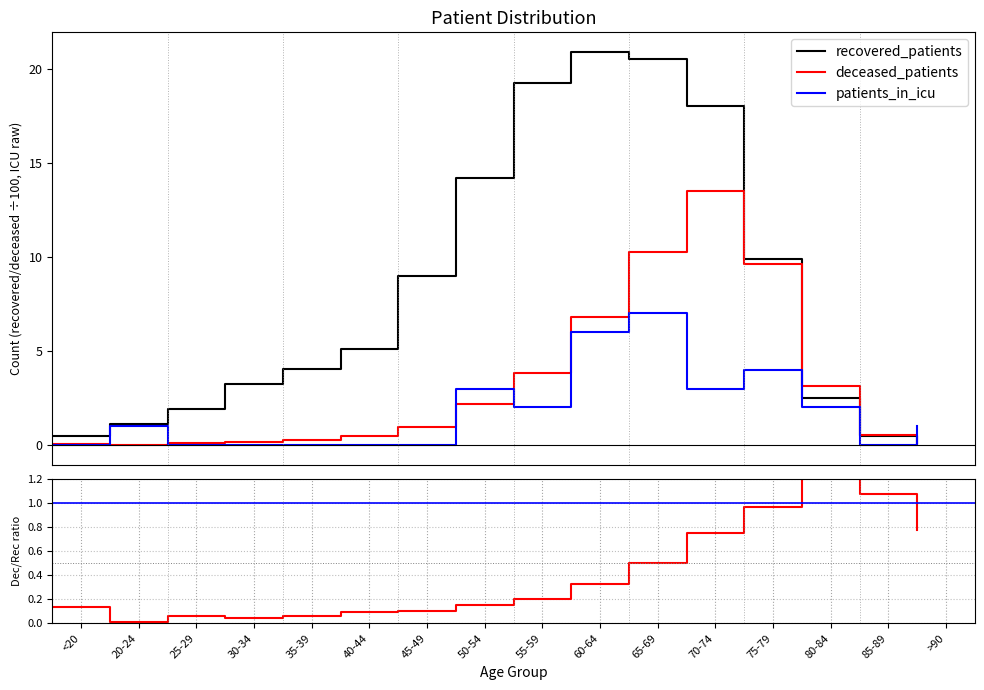

Reading right to left, transcribe all the data shown in this chart.

recovered_patients: 0.1	0.5	2.5	9.9	18.0	20.5	20.9	19.2	14.2	9.0	5.1	4.0	3.2	1.9	1.1	0.5
deceased_patients: 0.1	0.6	3.1	9.6	13.5	10.3	6.8	3.8	2.2	0.9	0.5	0.3	0.1	0.1	0.0	0.1
patients_in_icu: 1.0	0.0	2.0	4.0	3.0	7.0	6.0	2.0	3.0	0.0	0.0	0.0	0.0	0.0	1.0	0.0